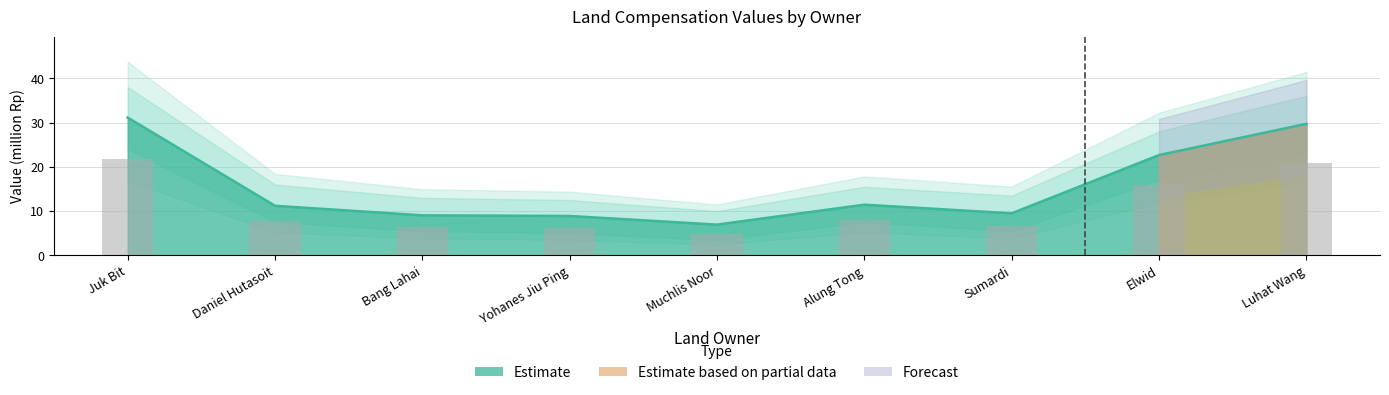

Reading right to left, what are all the values shown in this chart?

20.8	15.9	6.6	8.0	4.9	6.2	6.3	7.8	21.8